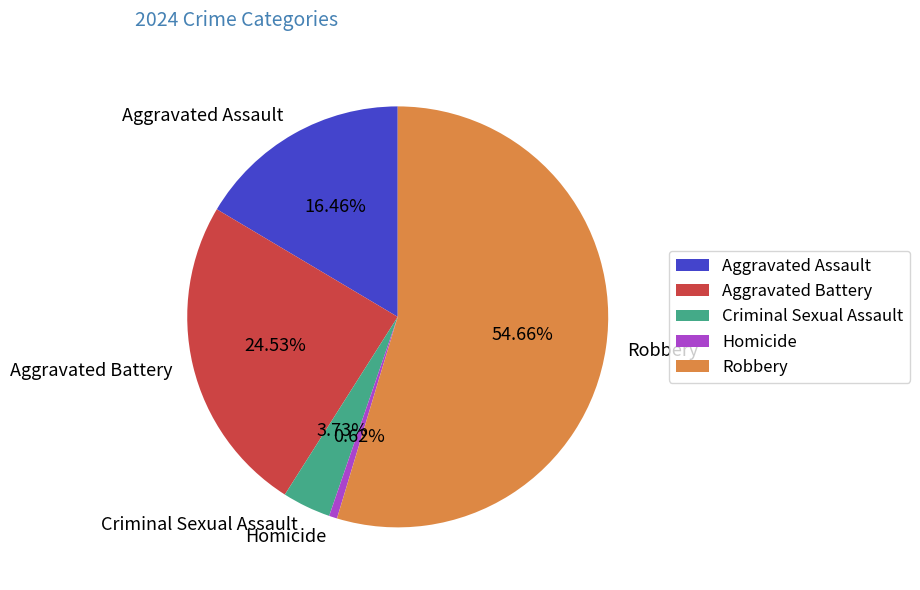

Which category accounts for the majority?

Robbery